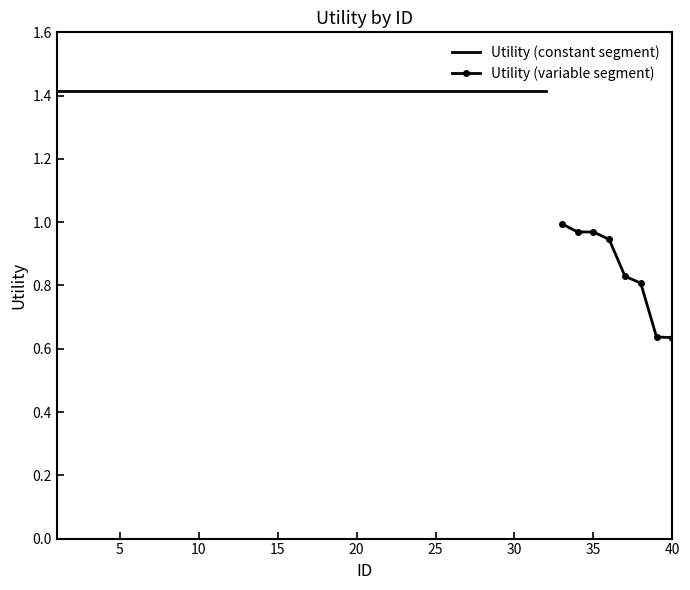

What is the greatest value displayed?

1.4